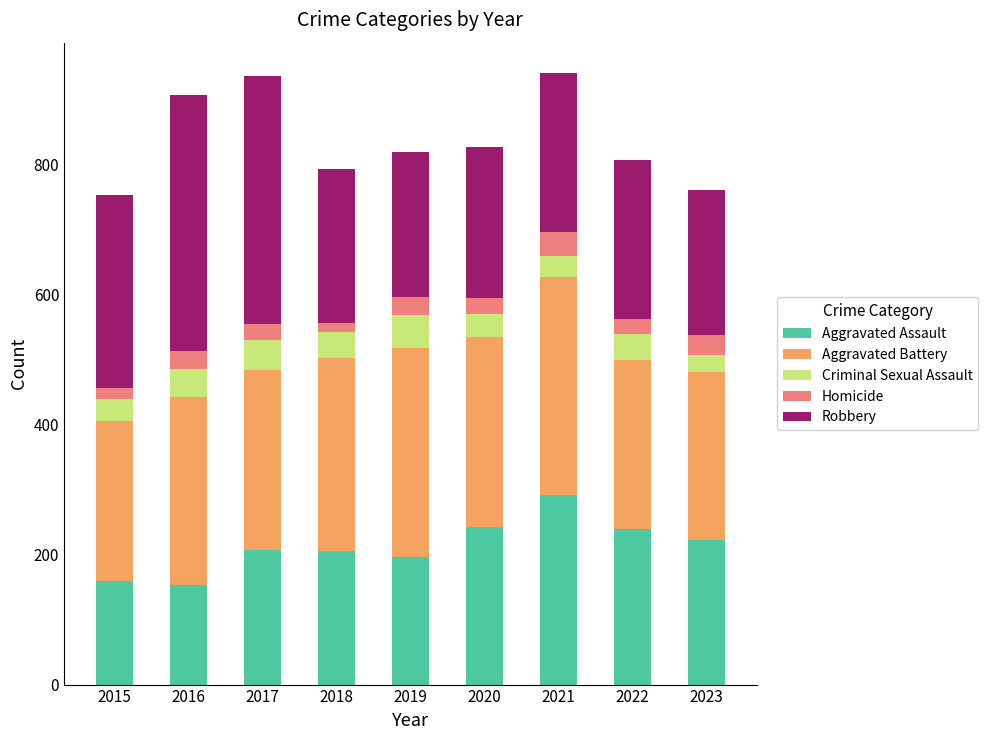

True or false: Aggravated Assault has a value of 155 at 2023.

False